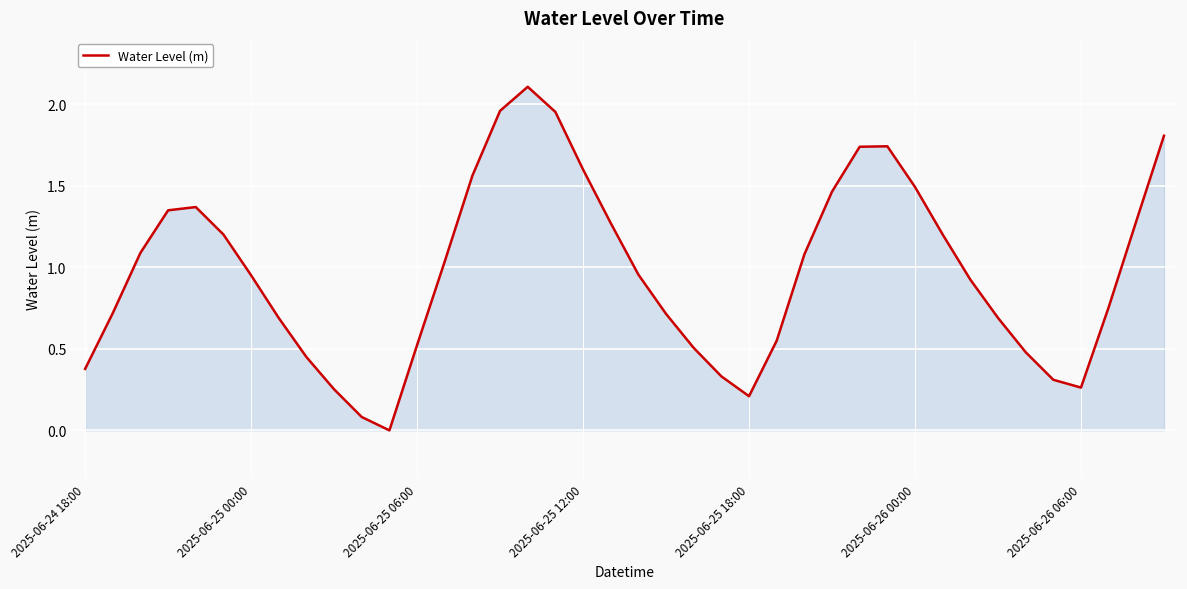

Where is the data nearest to the value 1?

13